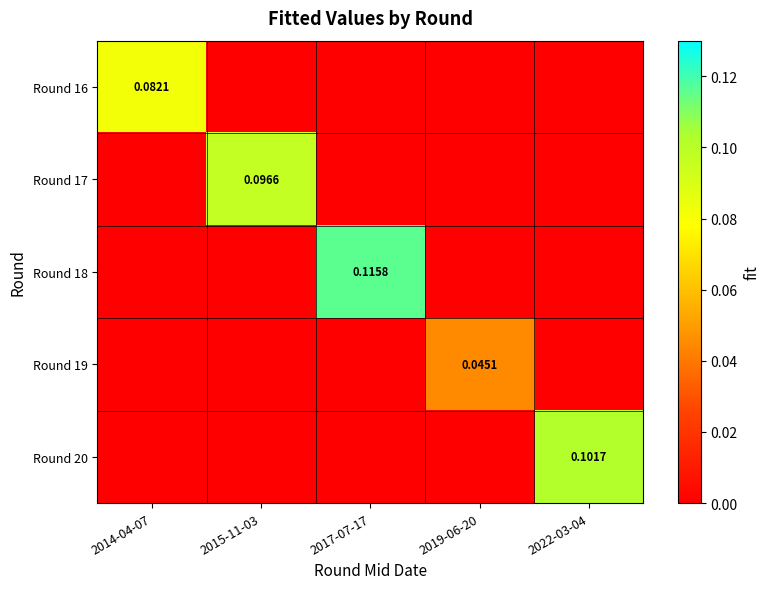

What is the sum of all Round 16 values?

0.1